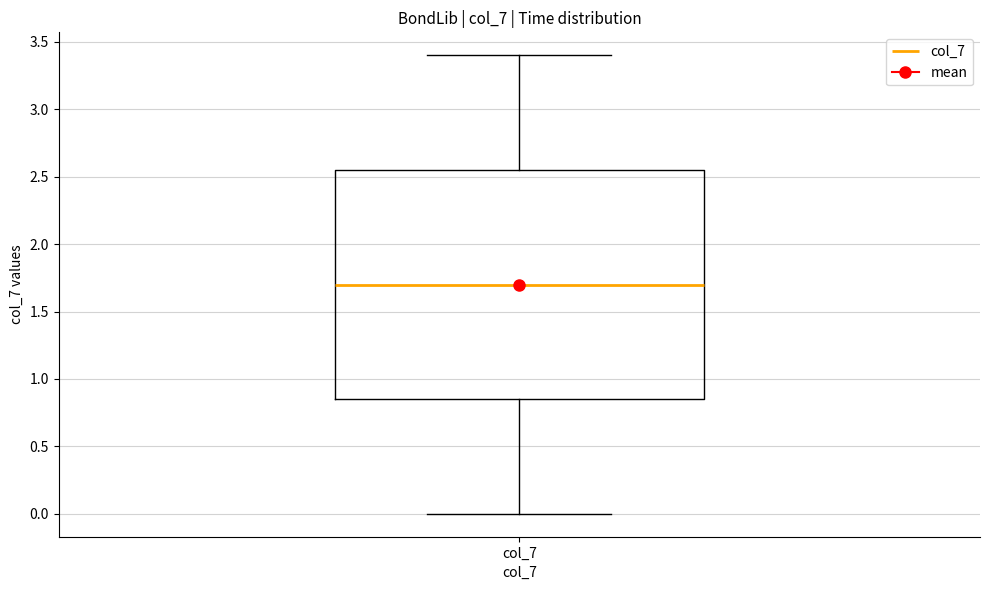

Where does the median line of the box for col_7 sit on the y-axis? The values are not printed on the chart, so give them approximately, as read against the axis.

1.70